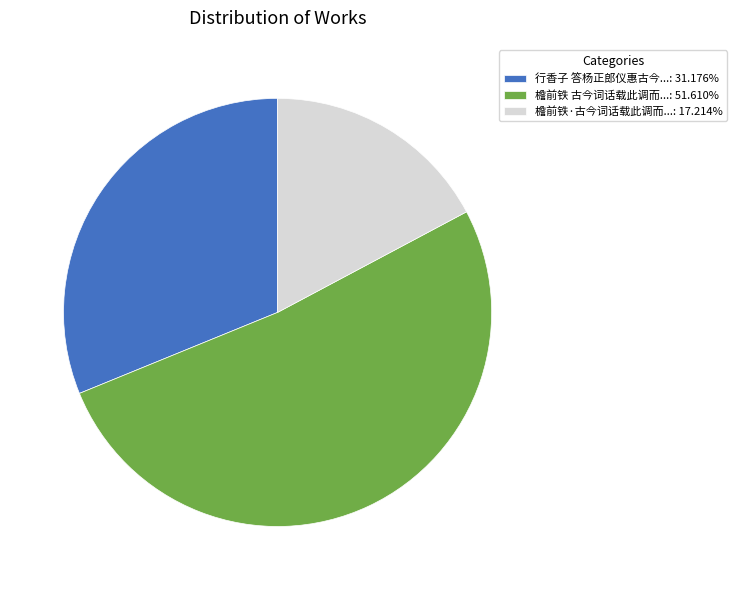

What is the ratio of the value at 行香子 答杨正郎仪惠古今...: 31.176% to the value at 檐前铁 古今词话载此调而...: 51.610%?

0.6